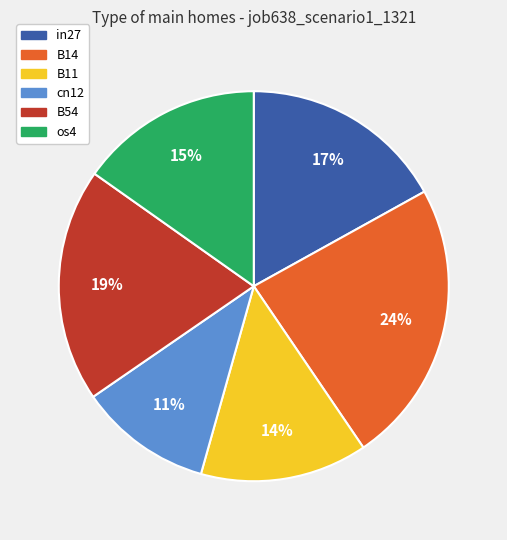

Combined, do os4 and in27 account for over 50%?

No